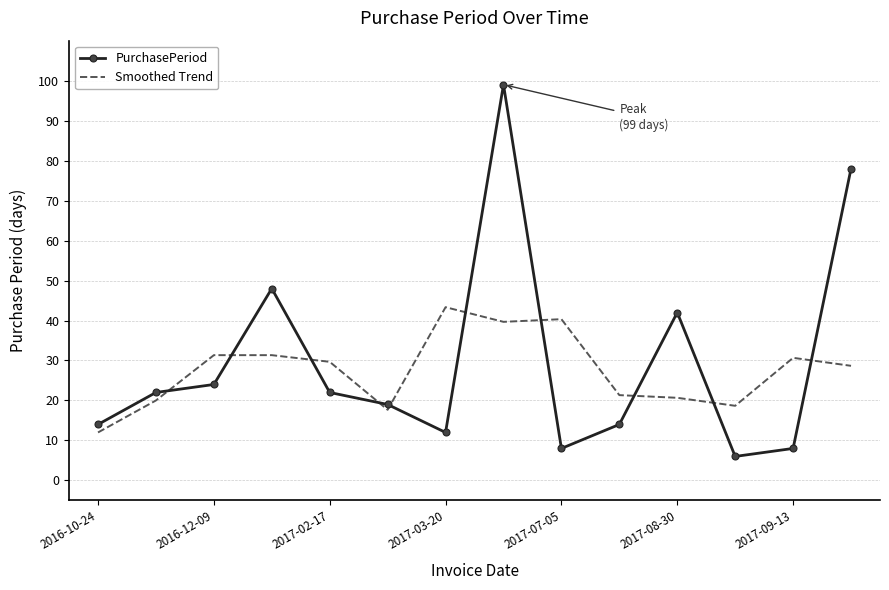

What is the maximum value for Smoothed Trend?

43.3